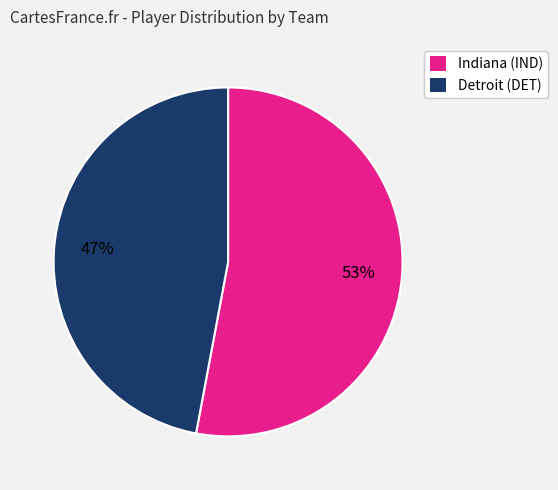

To the nearest percent, what portion does Indiana (IND) represent?

53%